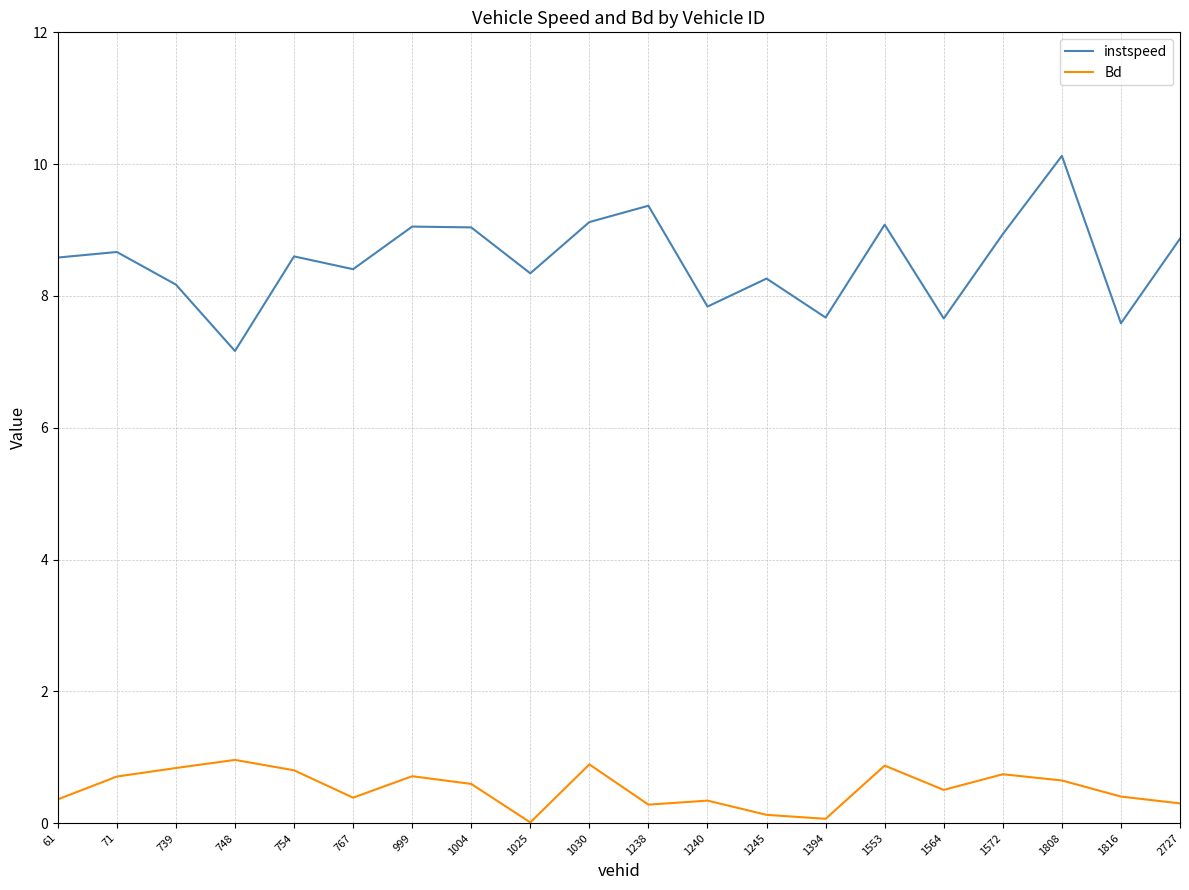

What is the highest value of the instspeed series?

10.1